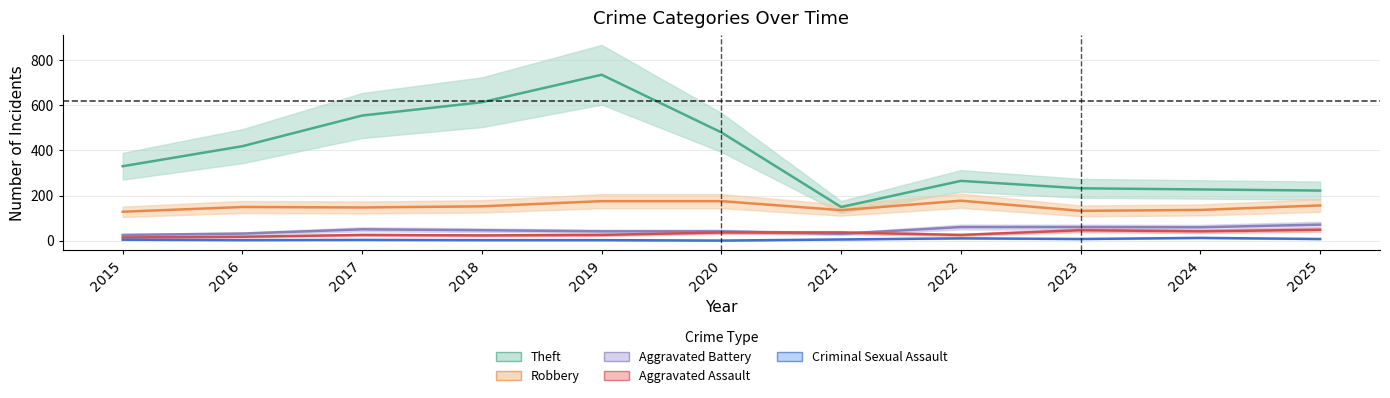

Reading left to right, transcribe all the data shown in this chart.

Theft: 2015=330	2016=419	2017=555	2018=614	2019=736	2020=480	2021=149	2022=265	2023=232	2024=227	2025=222
Robbery: 2015=128	2016=149	2017=147	2018=152	2019=175	2020=175	2021=135	2022=177	2023=132	2024=136	2025=156
Aggravated Battery: 2015=25	2016=31	2017=50	2018=46	2019=41	2020=41	2021=30	2022=60	2023=60	2024=59	2025=71
Aggravated Assault: 2015=14	2016=17	2017=25	2018=23	2019=25	2020=36	2021=36	2022=25	2023=46	2024=41	2025=48
Criminal Sexual Assault: 2015=4	2016=2	2017=3	2018=2	2019=2	2020=0	2021=5	2022=10	2023=7	2024=12	2025=7